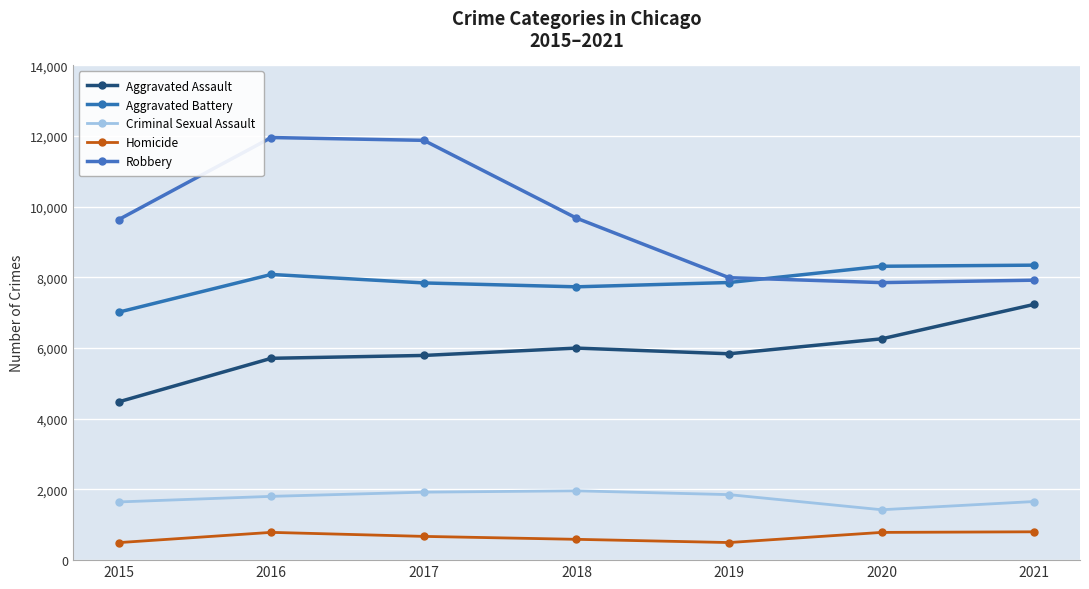

Is the value of Homicide at 2016 greater than the value of Aggravated Battery at 2021?

No